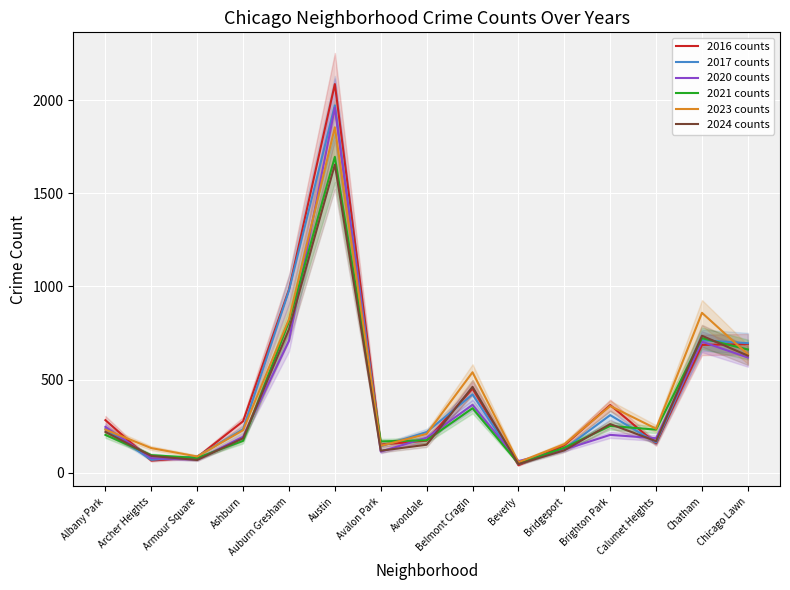

What is the minimum value for 2023 counts?

56